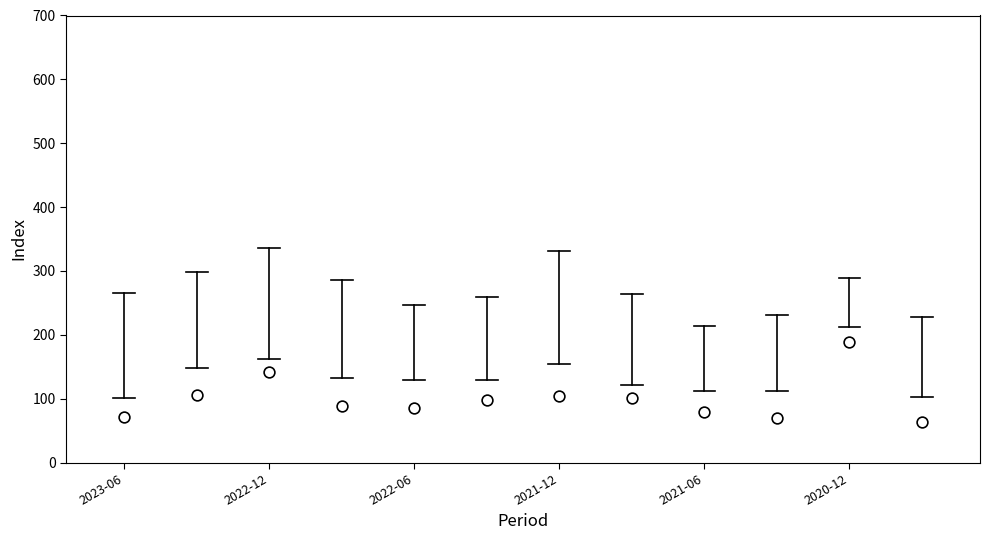

What is the average Y value?

100.0